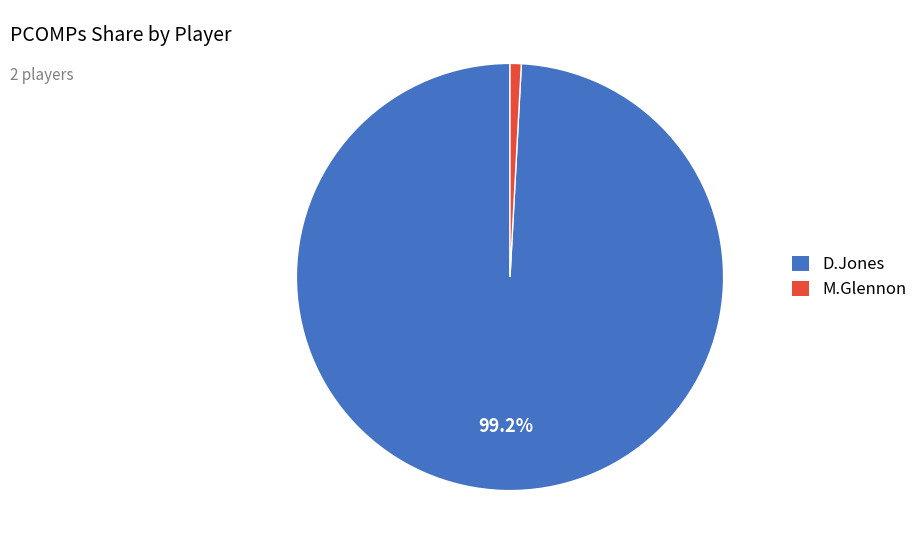

What percentage is NOT represented by D.Jones?

0.8%